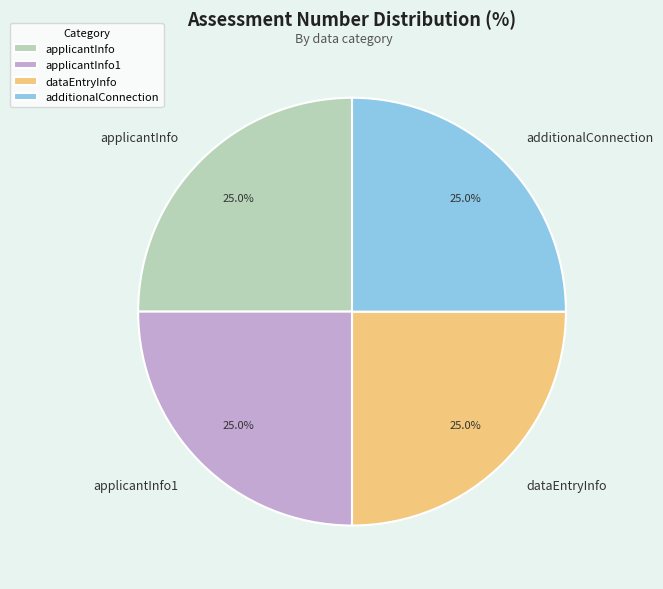

To the nearest percent, what portion does applicantInfo represent?

25%